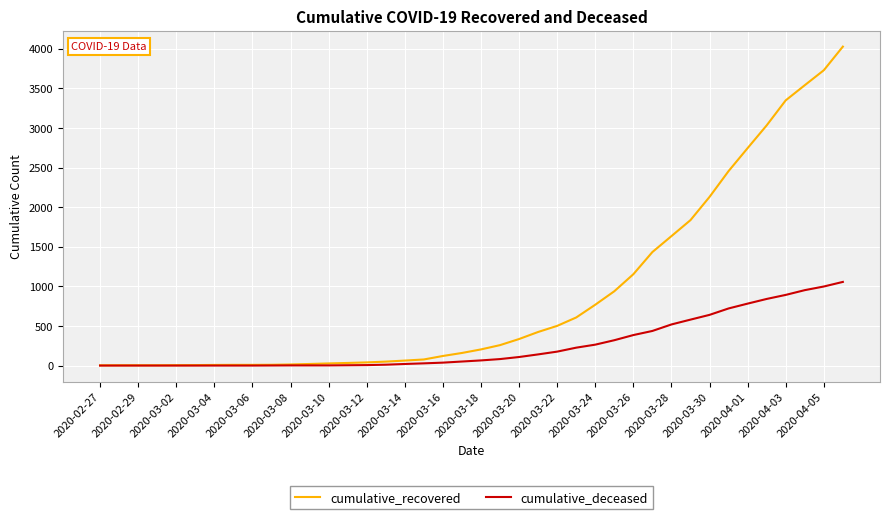

List the series in order of their overall mean, highest first.

cumulative_recovered, cumulative_deceased